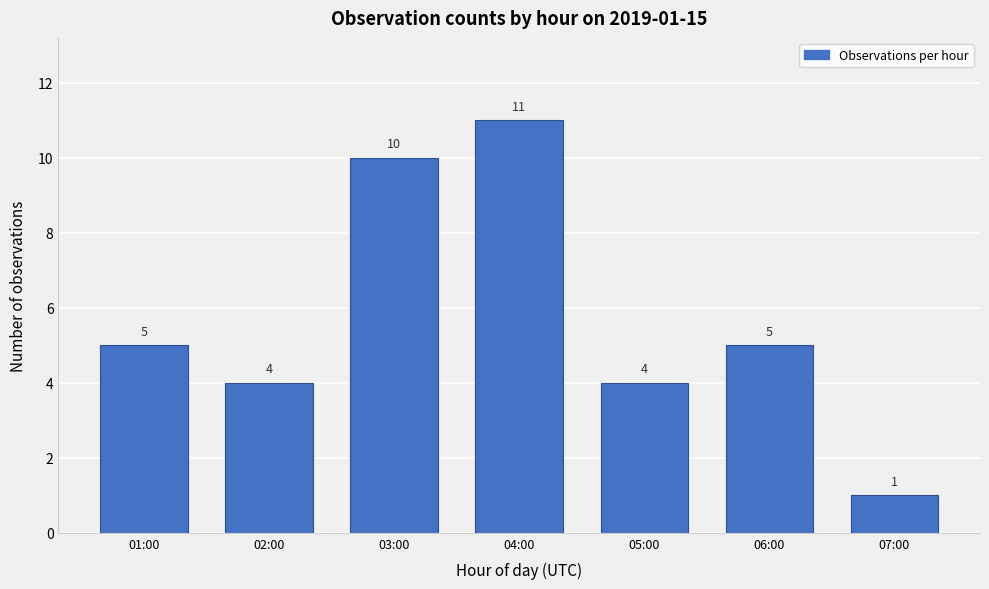

Reading left to right, extract all data points from this chart.

01:00=5	02:00=4	03:00=10	04:00=11	05:00=4	06:00=5	07:00=1